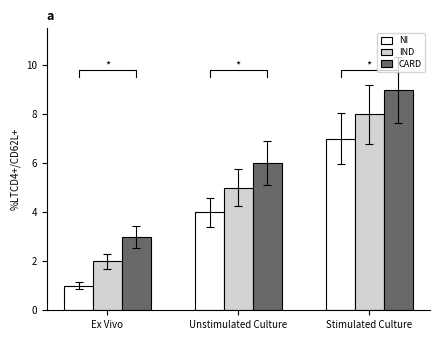

What are all the series names shown in the legend?

NI, IND, CARD